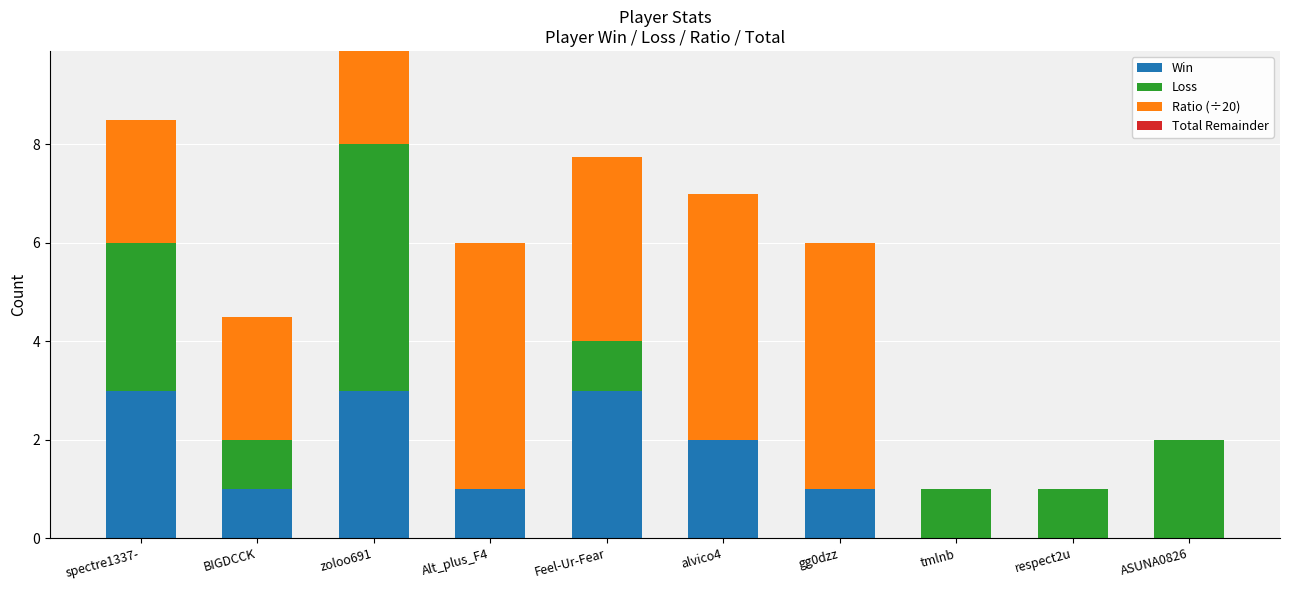

At which category is the sum across all series the highest?

zoloo691